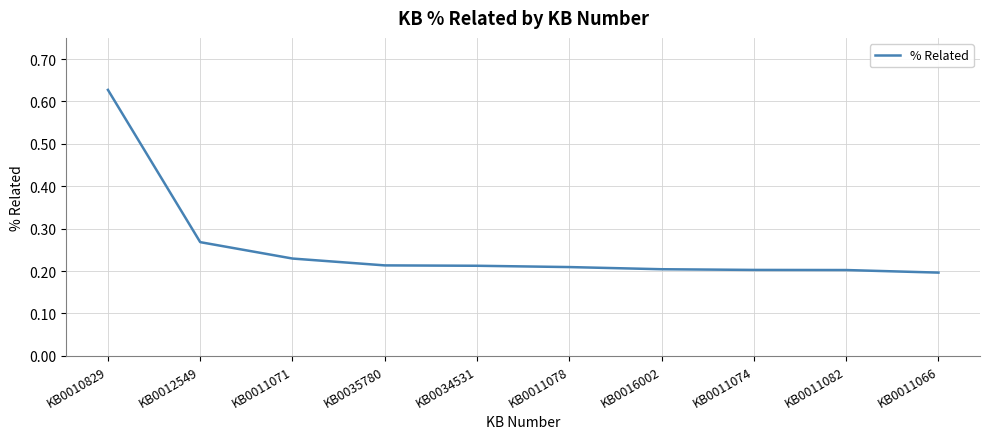

At which label is the value closest to 0?

KB0011066